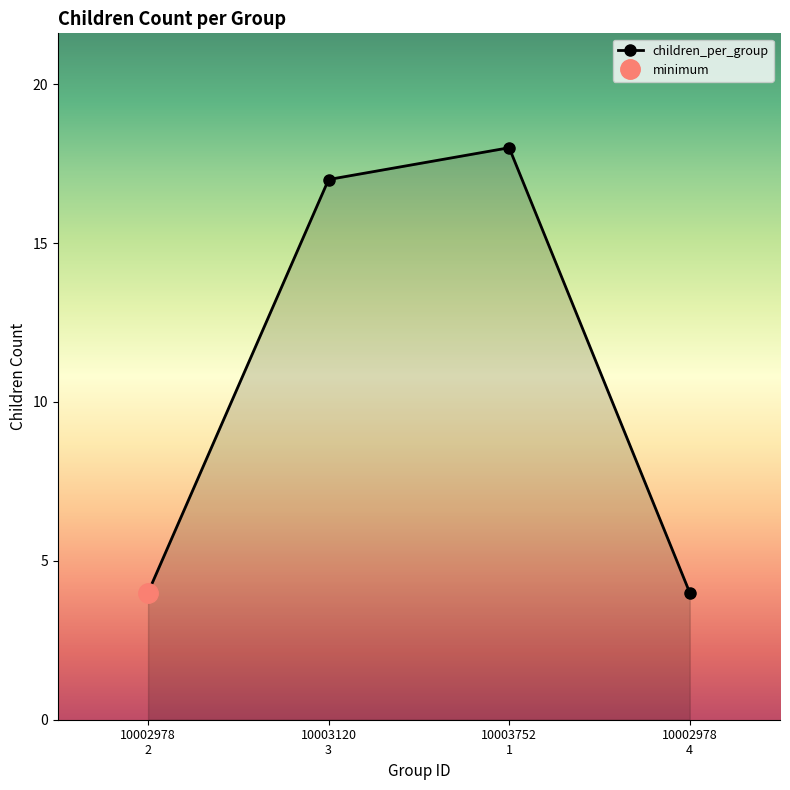

What is the highest value of the children_per_group series?

18